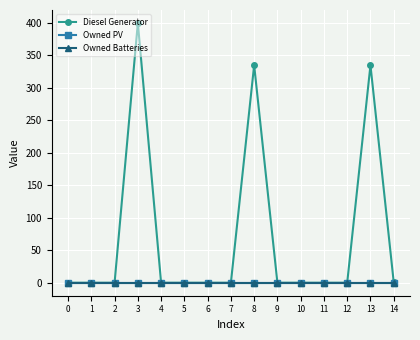

Between 9 and 14, which series saw the biggest shift?

Diesel Generator